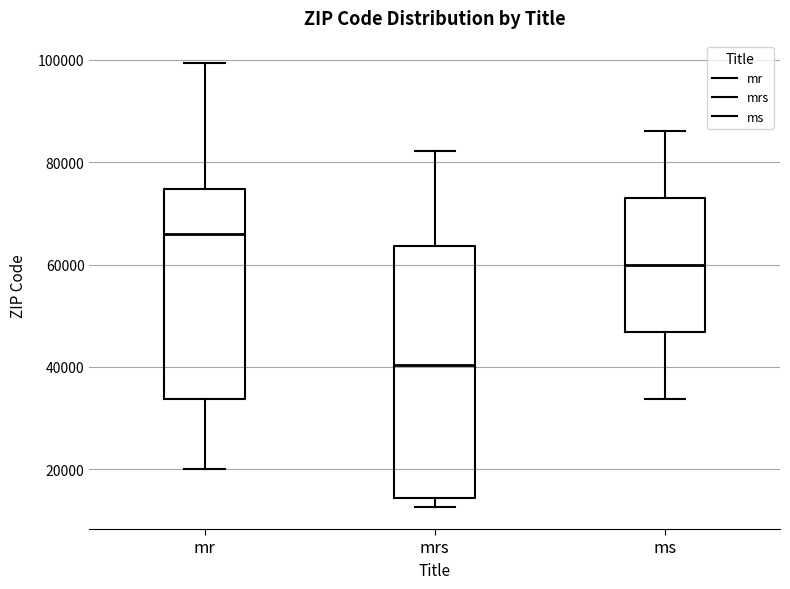

Which box's median line is the lowest?

mrs